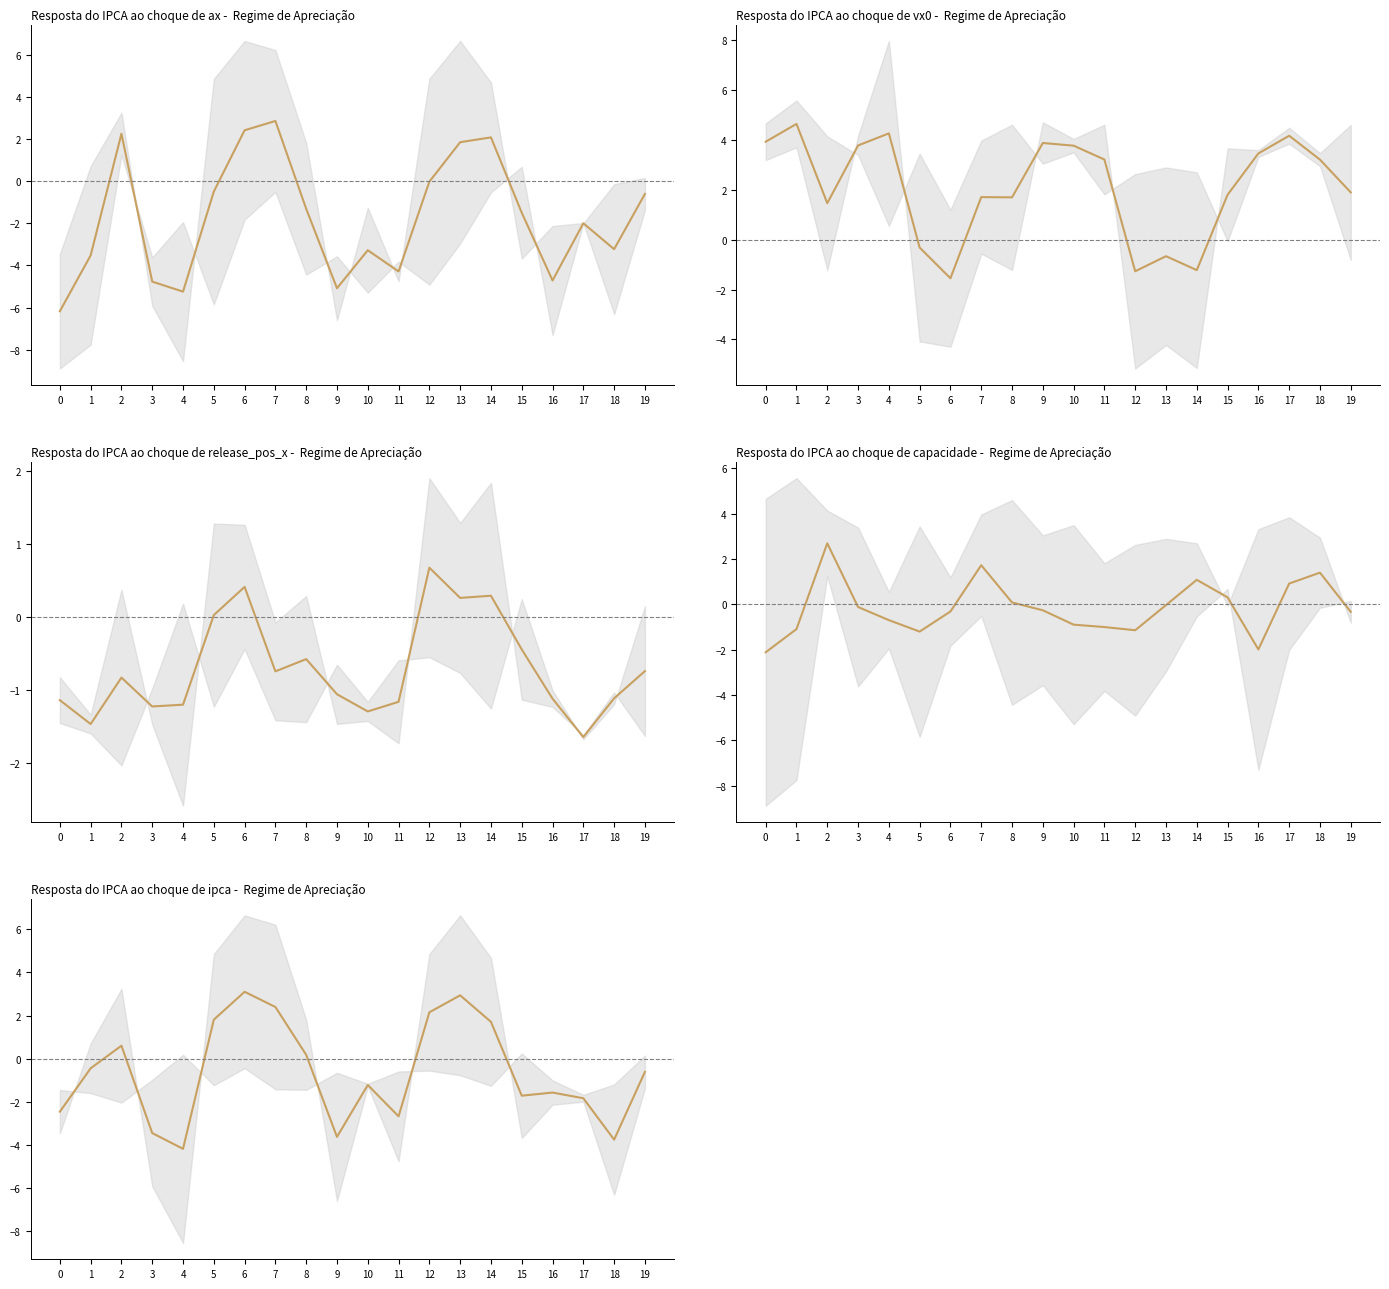

Does the chart have visible grid lines?

No